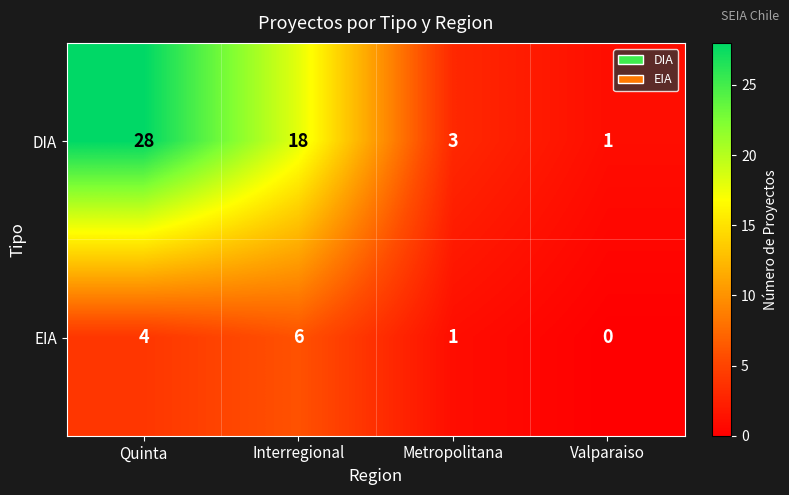

Is it true that EIA equals 0 at Metropolitana?

False